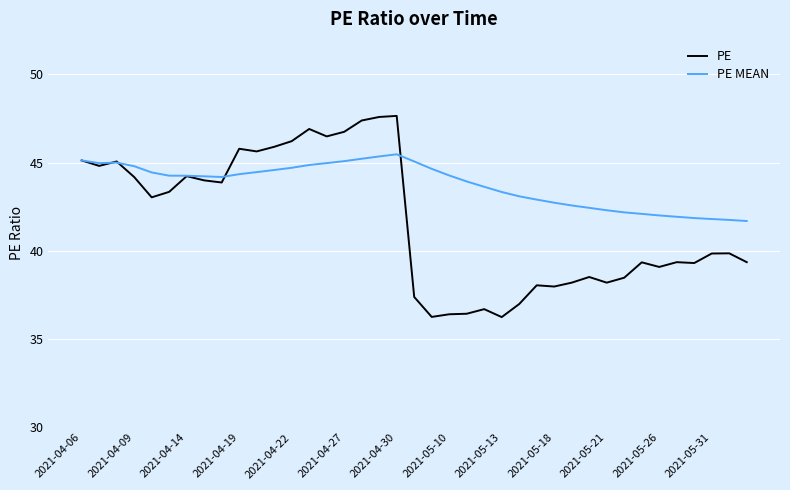

Which series has the largest total across all categories?

PE MEAN